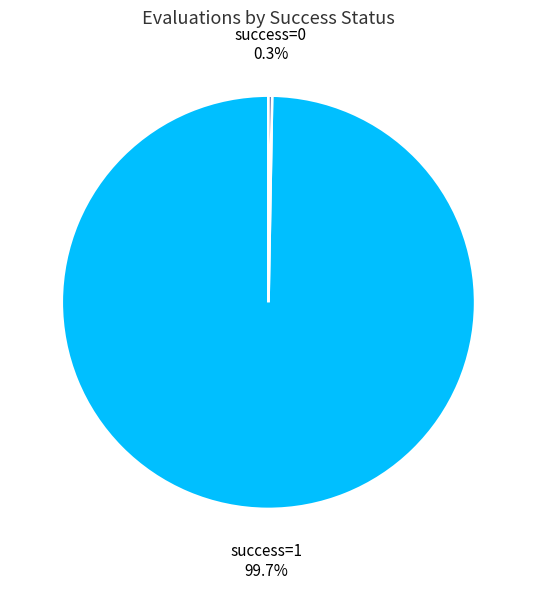

Count the number of slices in the pie.

2